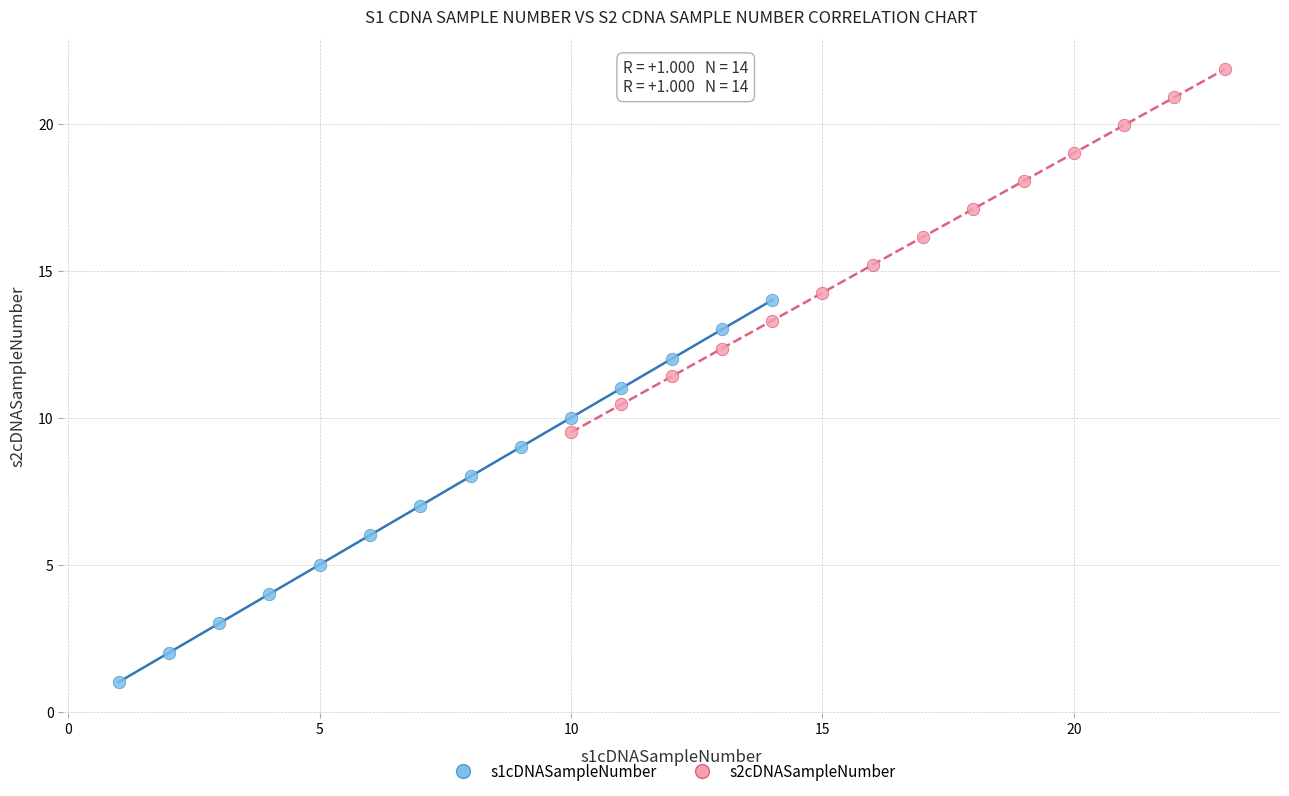

Which series contains the highest Y value?

s2cDNASampleNumber